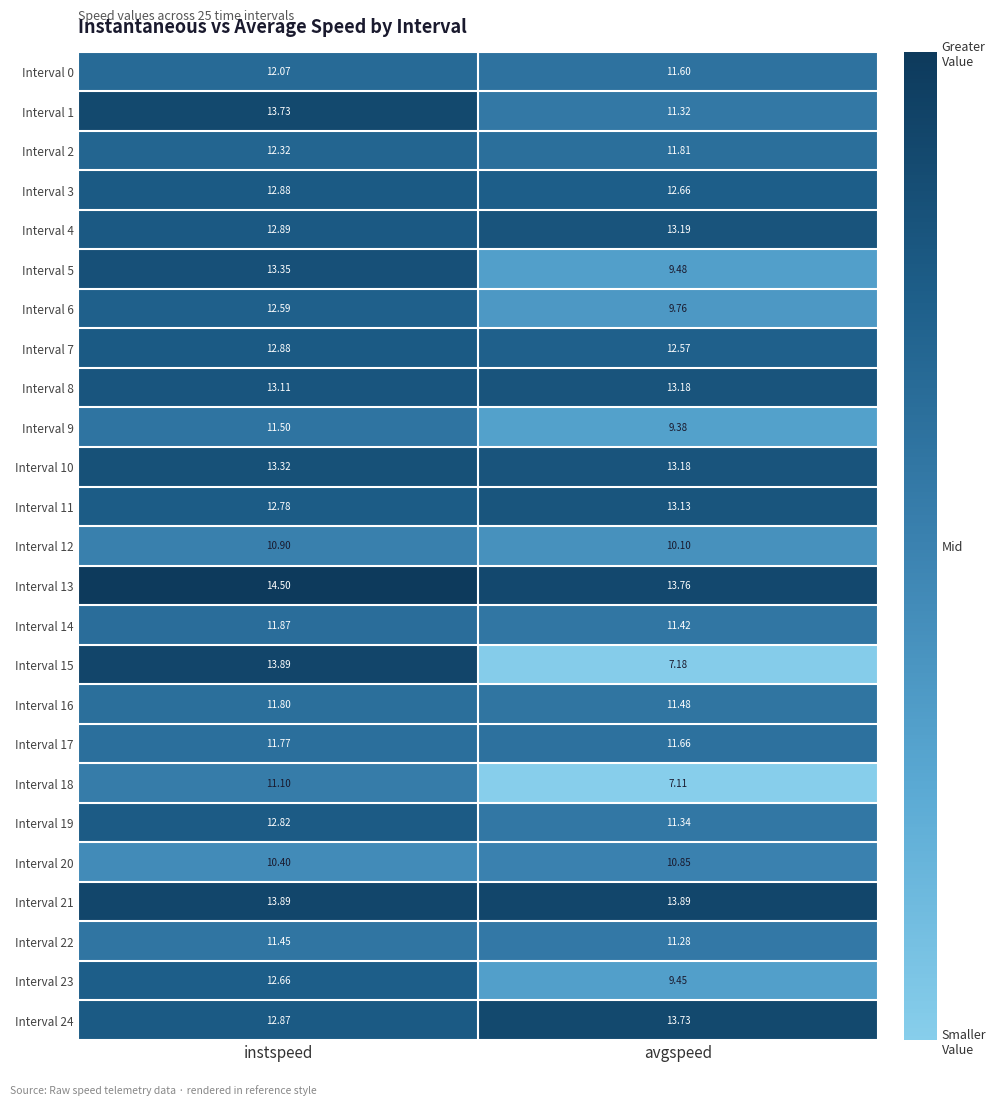

Rank the categories by Interval 14 value from lowest to highest.

avgspeed, instspeed